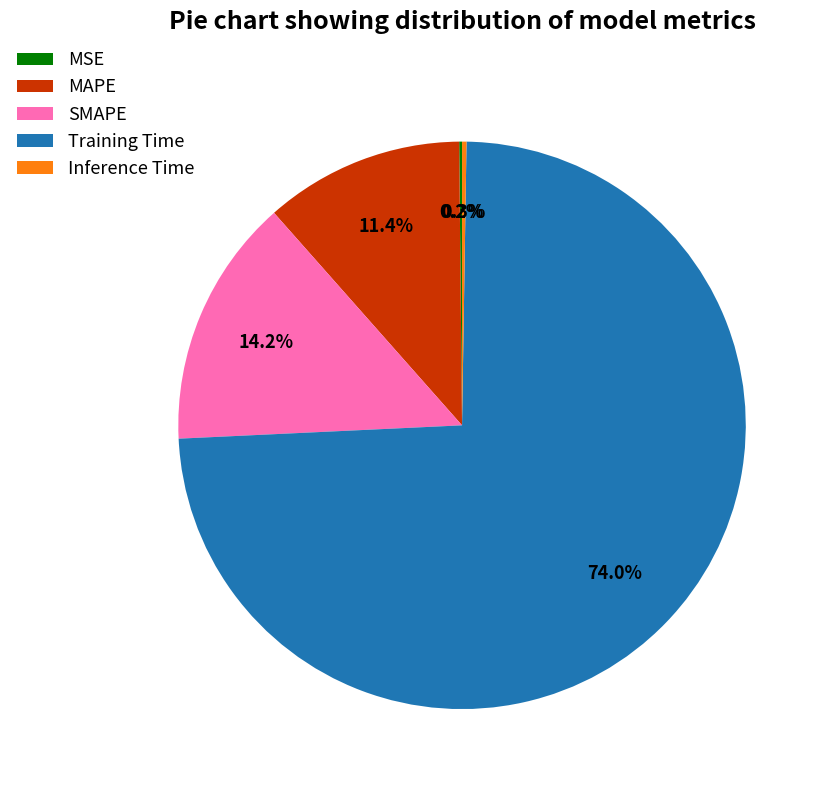

Which category accounts for the majority?

Training Time